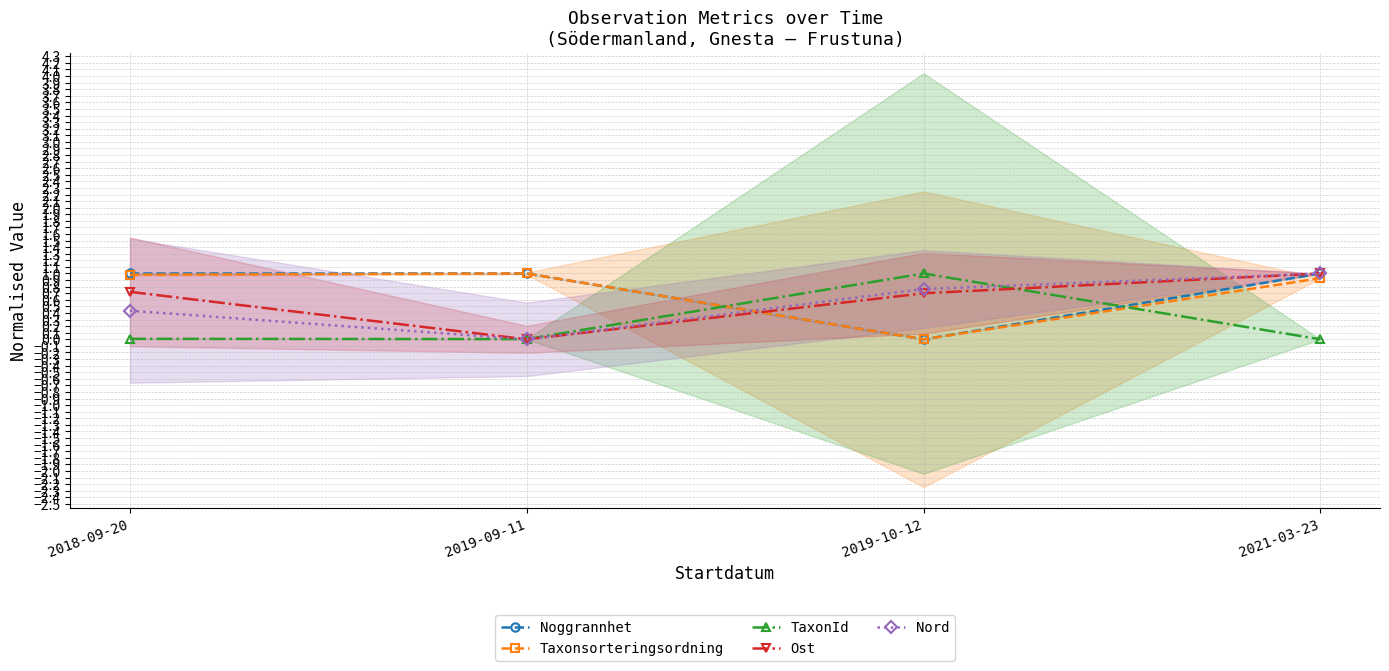

What position from the left is 2019-09-11?

2